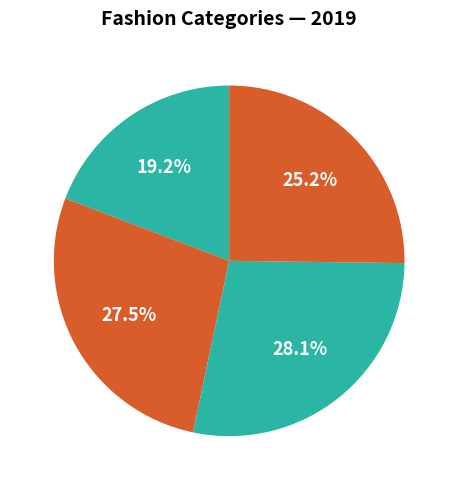

What is the largest slice in the pie chart?

Fashion